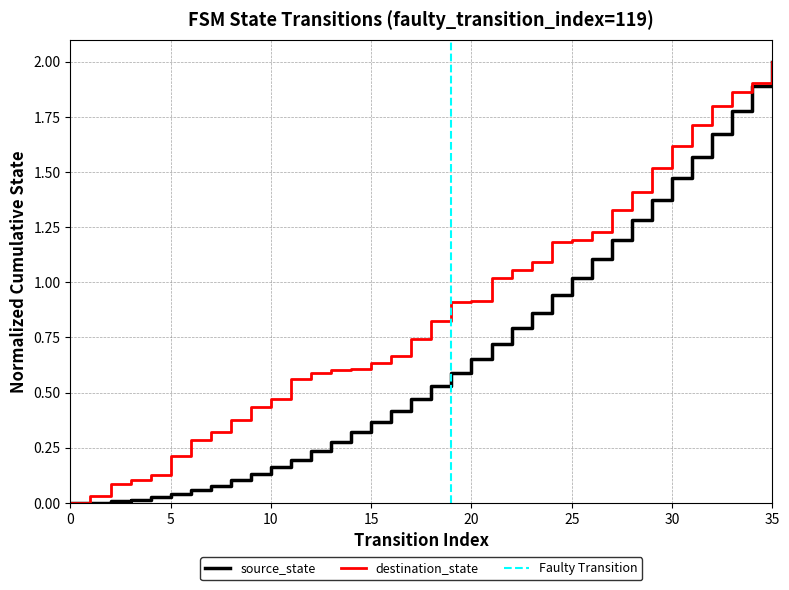

List the labels in order of value, largest first.

35, 34, 33, 32, 31, 30, 29, 28, 27, 26, 25, 24, 23, 22, 21, 20, 19, 18, 17, 16, 15, 14, 13, 12, 11, 10, 9, 8, 7, 6, 5, 4, 3, 2, 1, 0